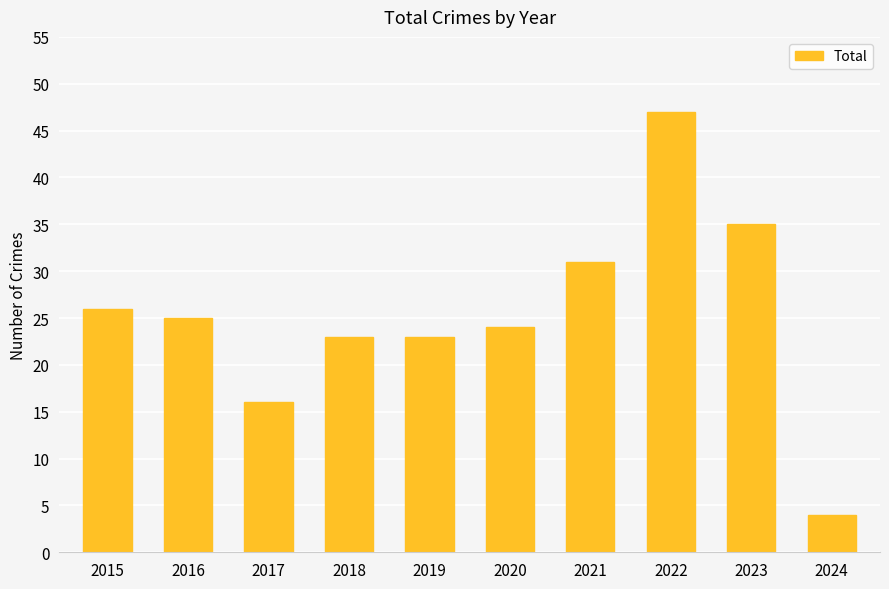

Reading left to right, list all the values displayed in this chart.

26	25	16	23	23	24	31	47	35	4